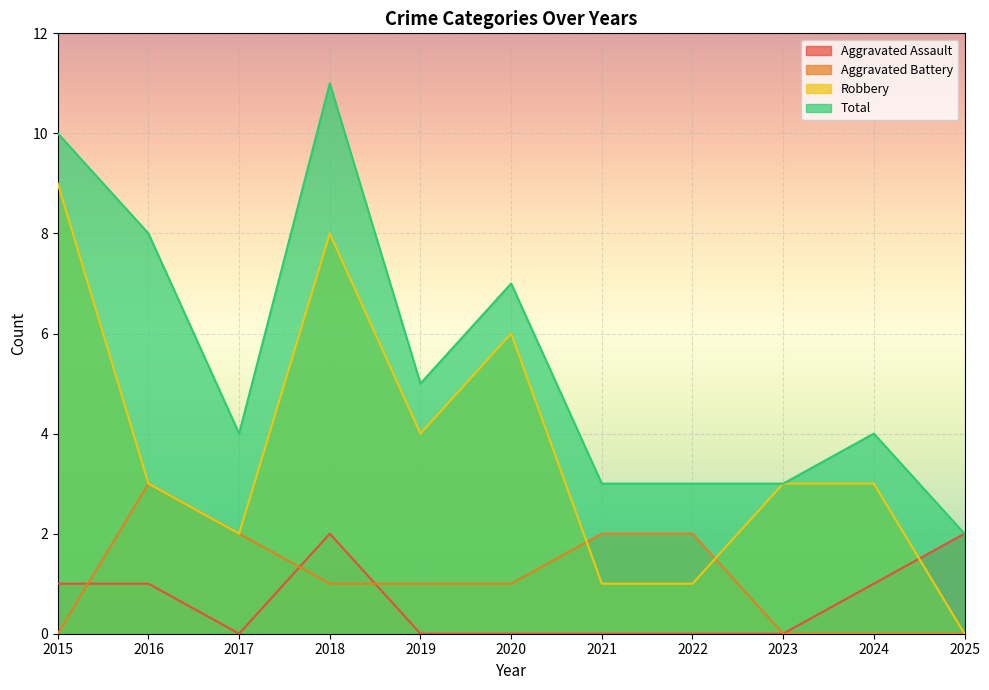

Which series changed the most between 2019 and 2023?

Total